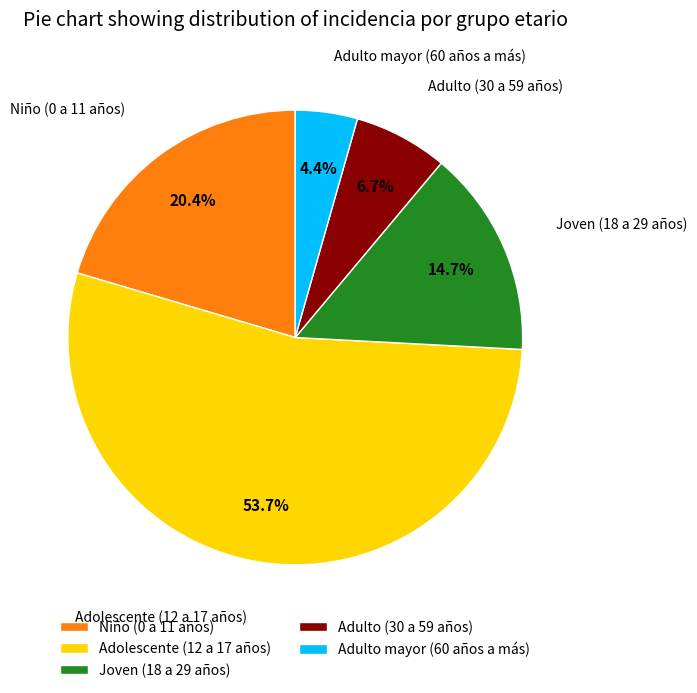

Which category has the smallest portion of the pie?

Adulto mayor (60 años a más)